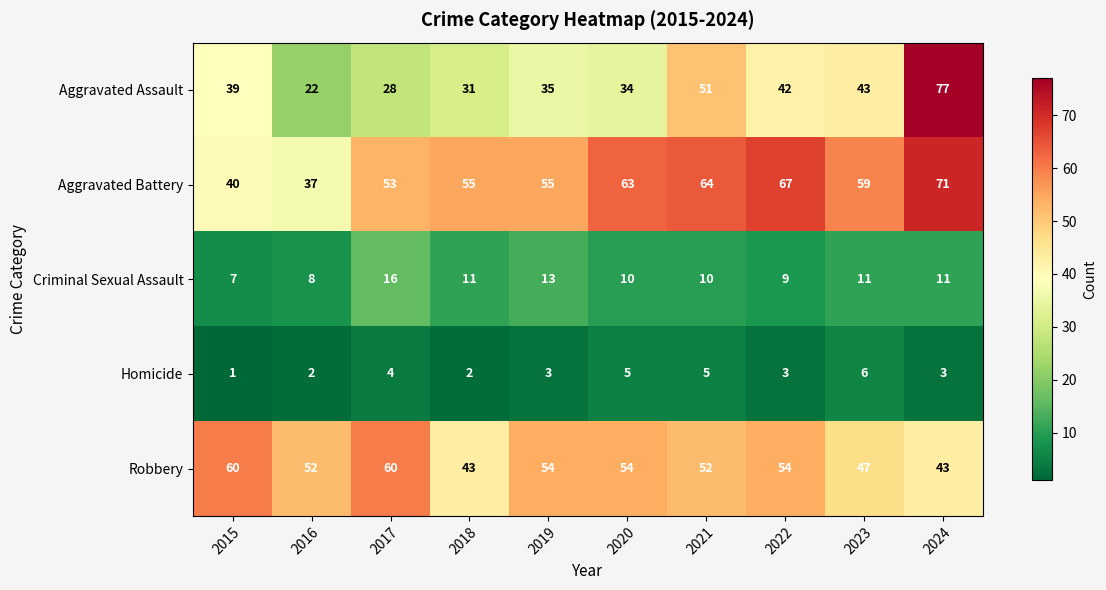

Which series has the largest total across all categories?

Aggravated Battery